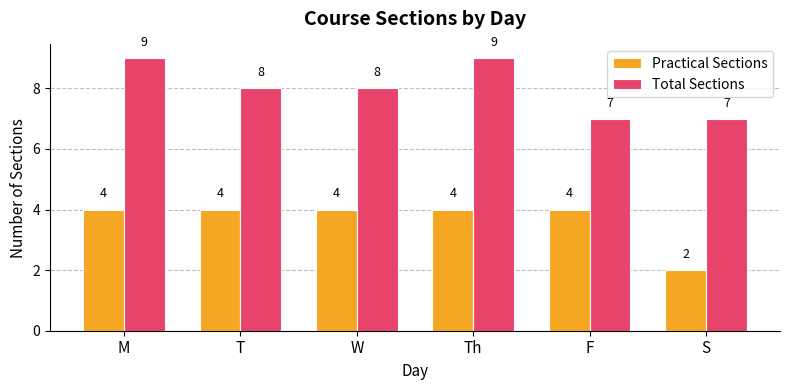

What is the minimum value for Total Sections?

7